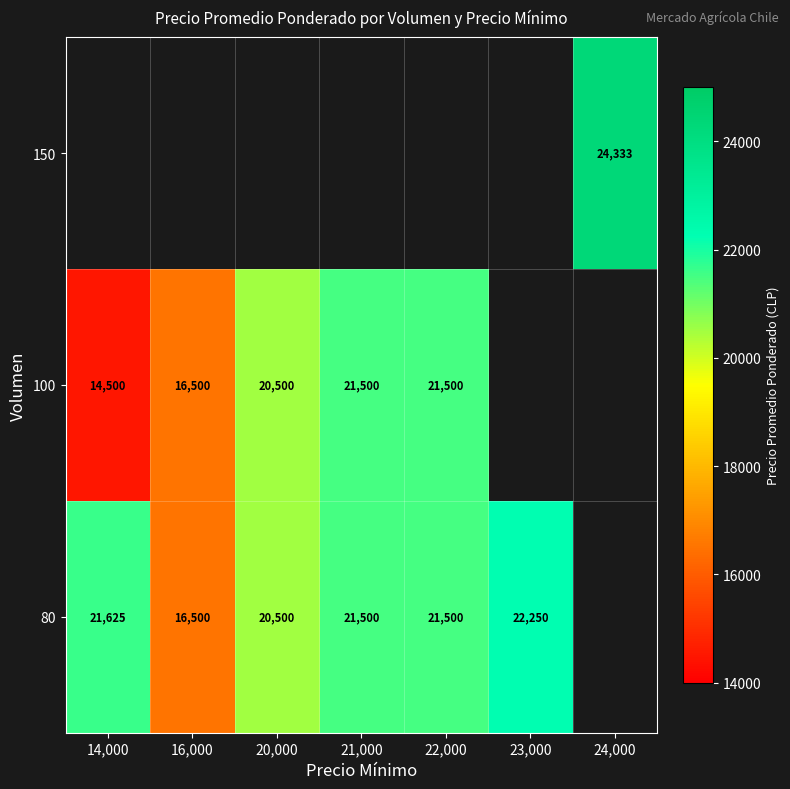

True or false: 150 has a value of 24333 at 24,000.

True